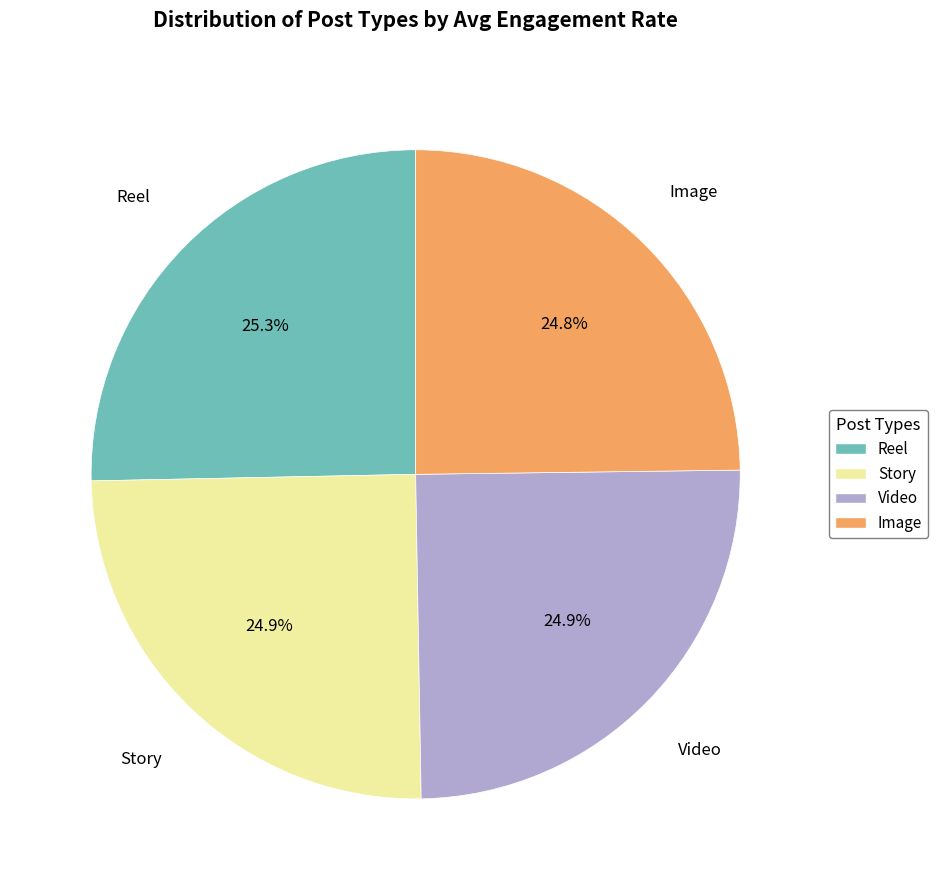

Is it true that Image is 35% of the pie?

False